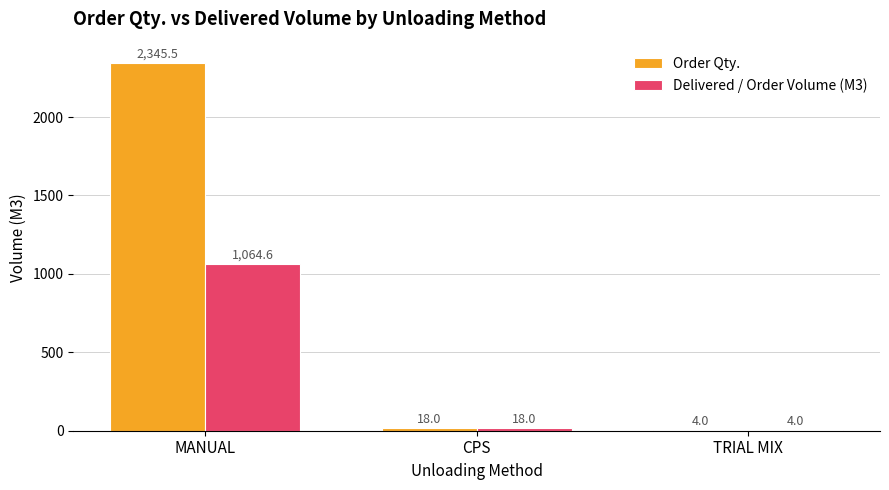

What is the greatest value displayed?

2345.5